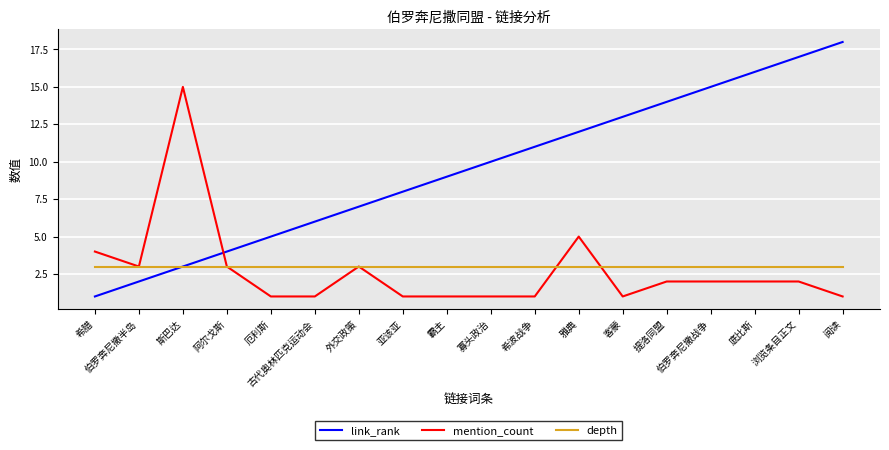

What value does the mention_count series have at 浏览条目正文?

2